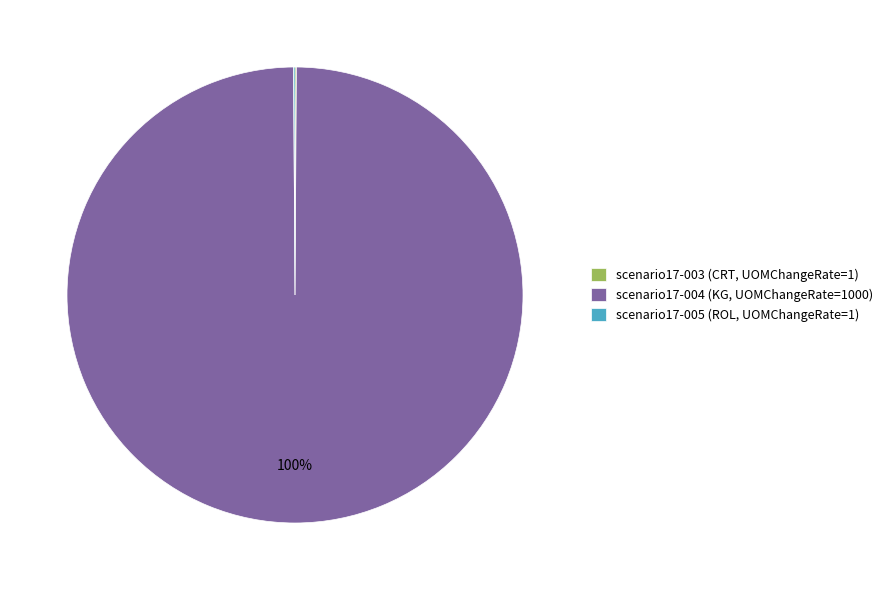

What is the majority slice?

scenario17-004 (KG, UOMChangeRate=1000)